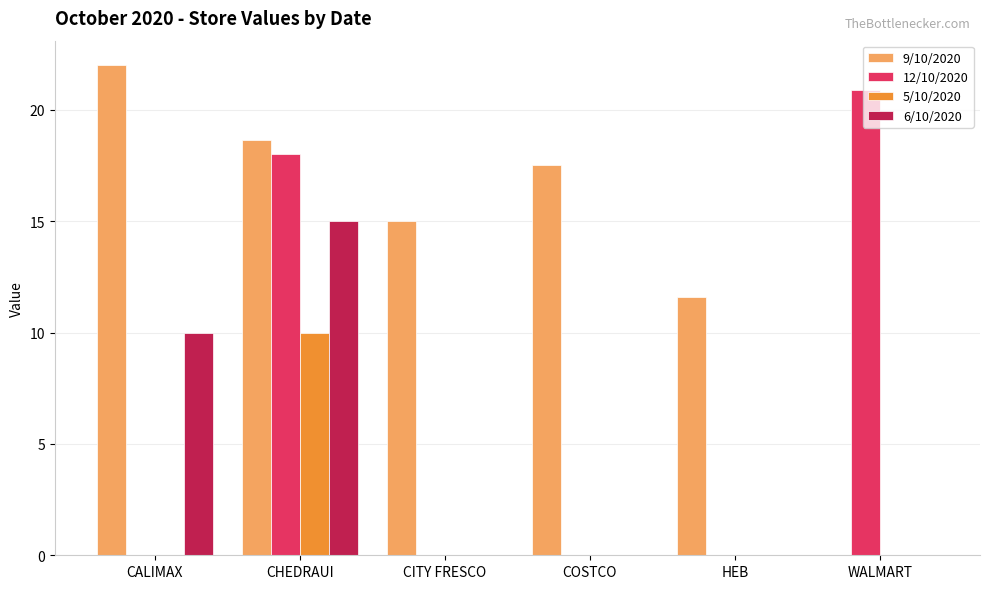

Where is 12/10/2020 nearest to the value 10?

CHEDRAUI